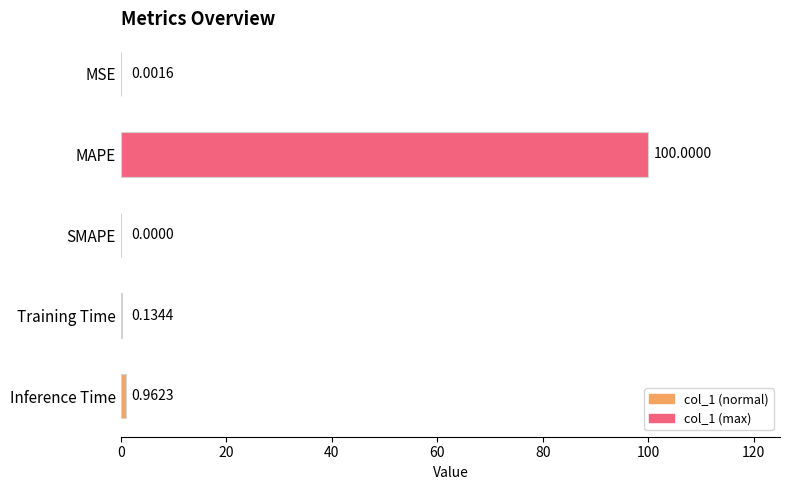

What is the sum of all values?

101.1